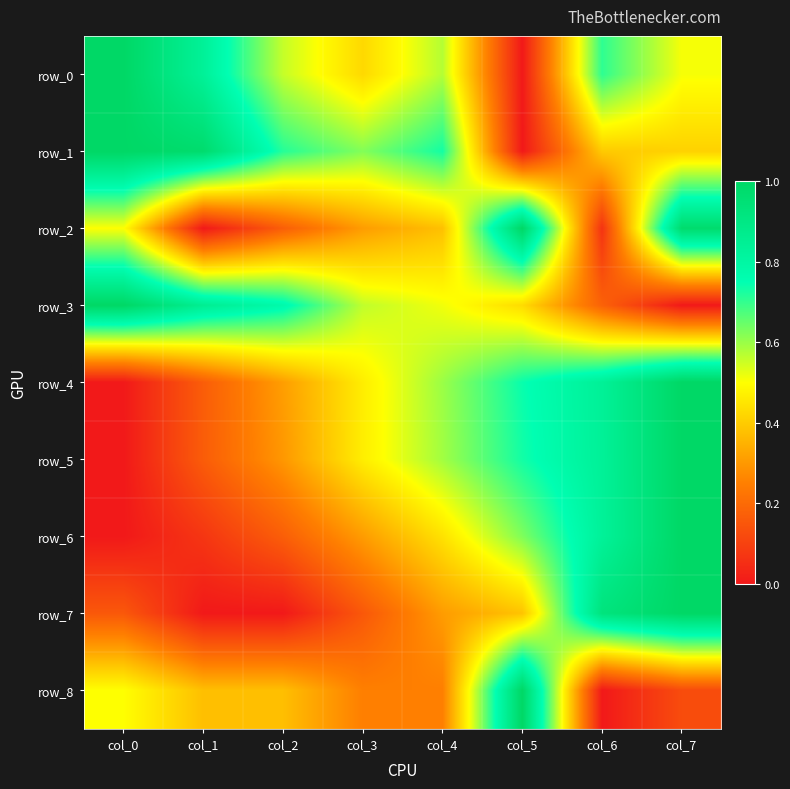

What is the difference between the maximum and second lowest values in the row_8 series?

0.9